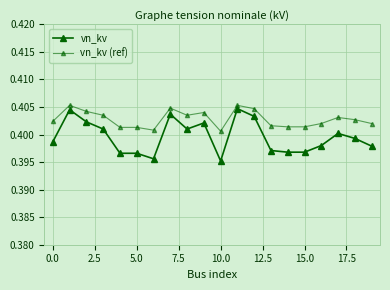

True or false: vn_kv (ref) and vn_kv intersect in this chart.

False